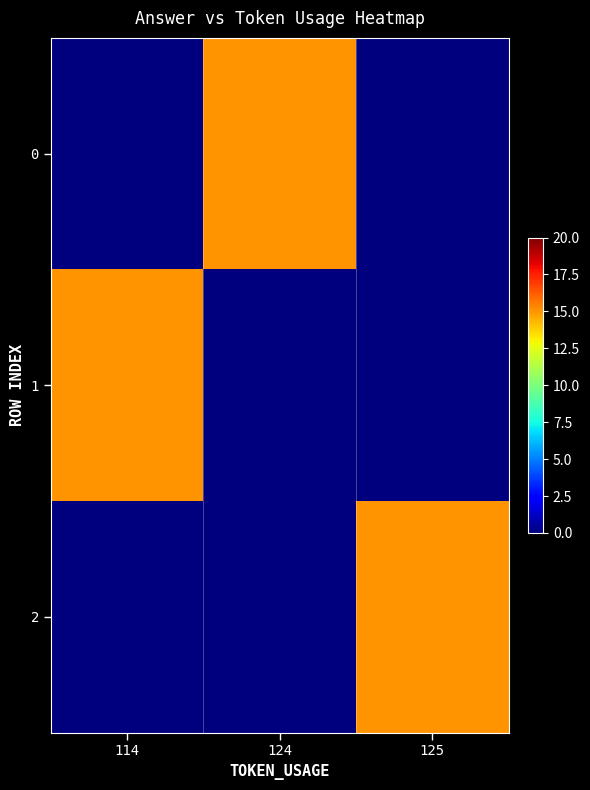

What is the difference between the highest and lowest values at 124?

15